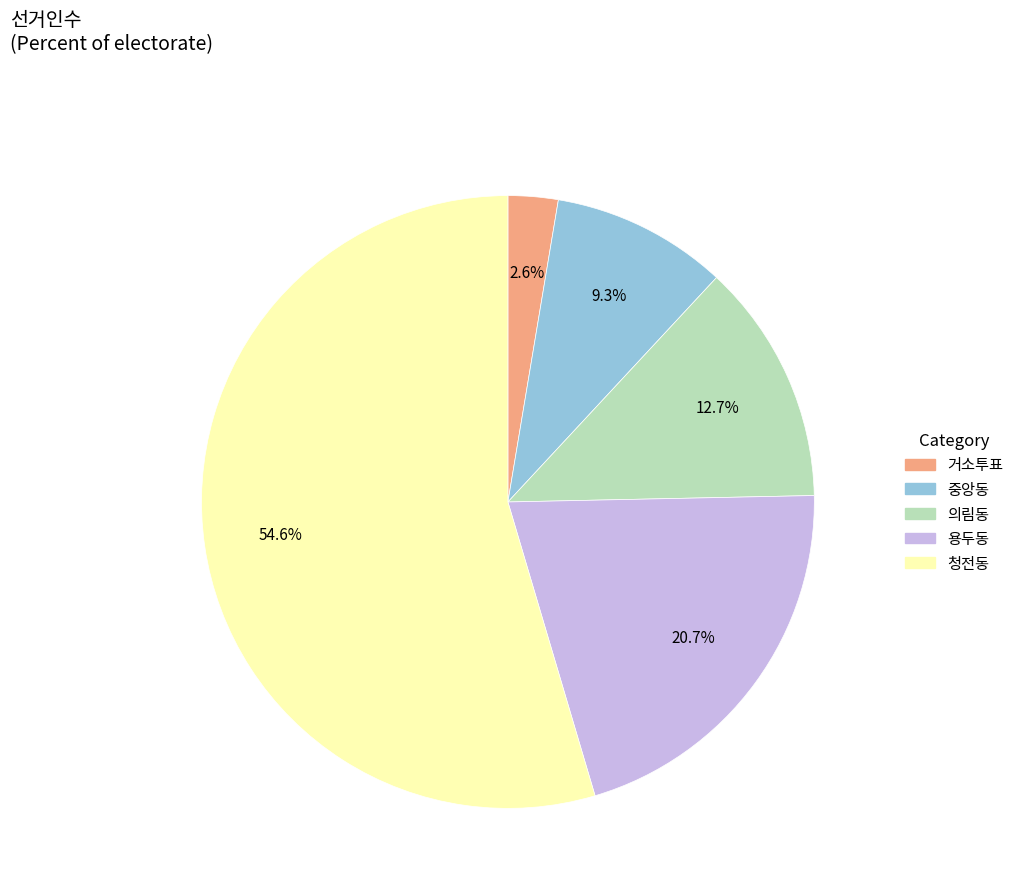

To the nearest percent, what is the combined percentage of 중앙동 and 의림동?

22%